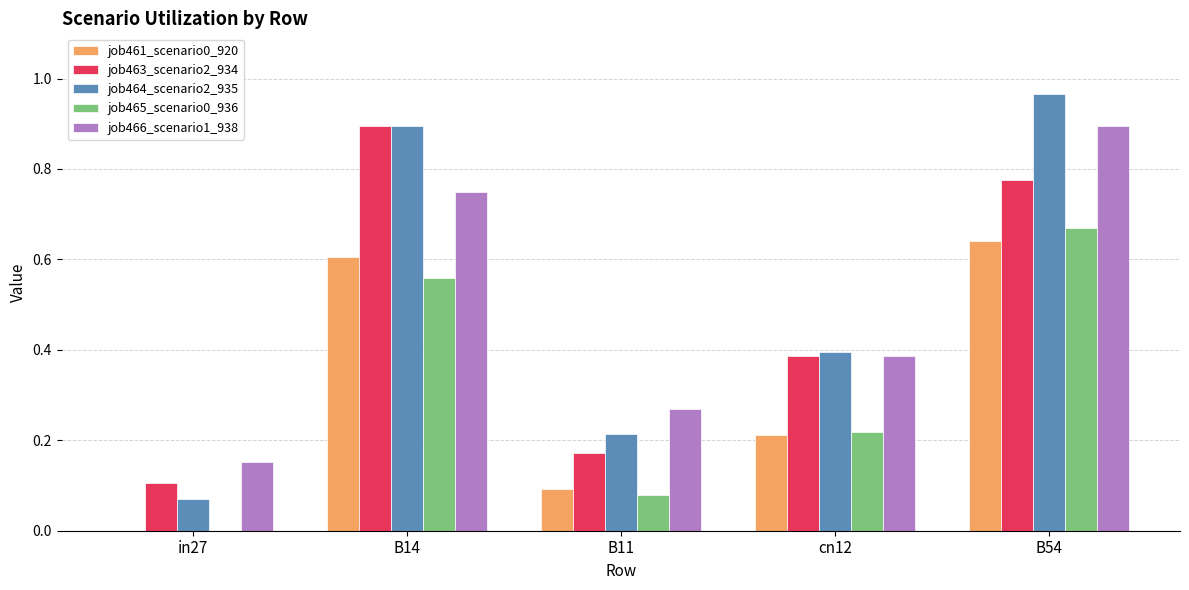

Between in27 and B11, which series saw the biggest shift?

job464_scenario2_935